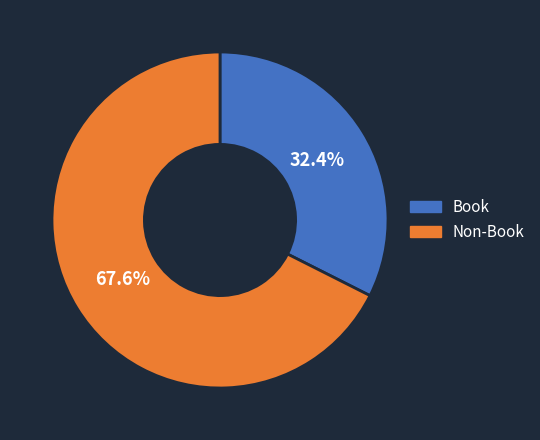

Is there a majority slice in this chart?

Yes